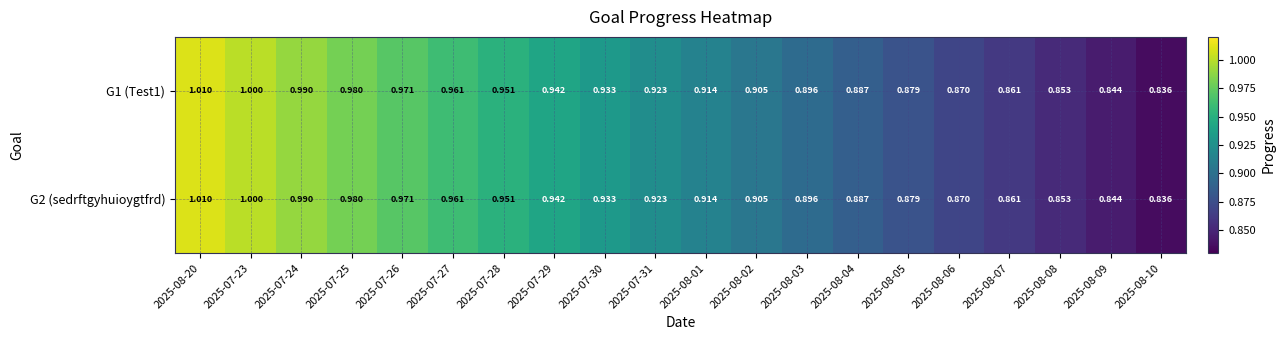

Is the value of G1 (Test1) at 2025-08-10 greater than the value of G2 (sedrftgyhuioygtfrd) at 2025-08-02?

No